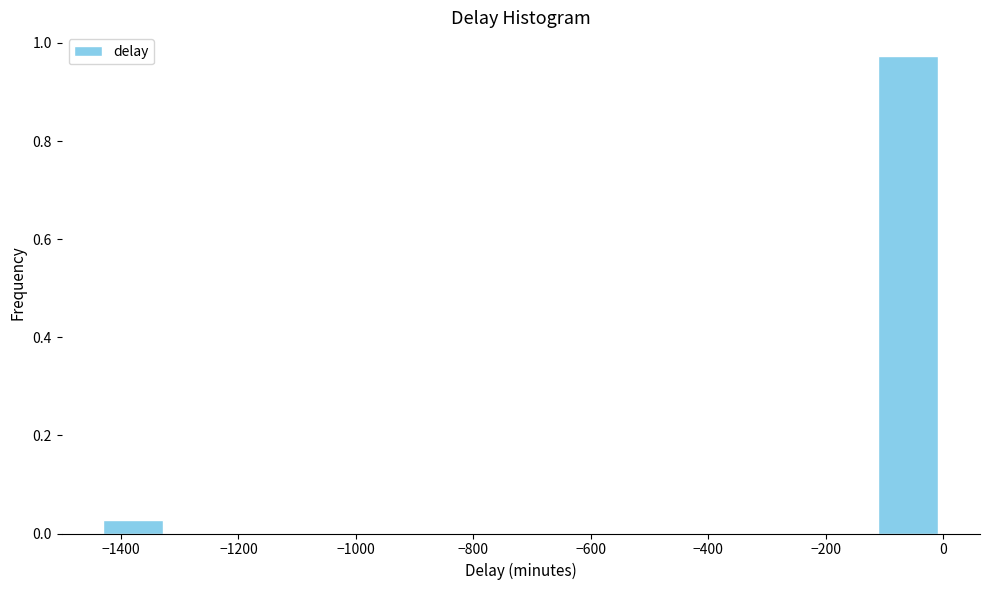

Over which range of the x-axis is the bar tallest?

-120 to 0